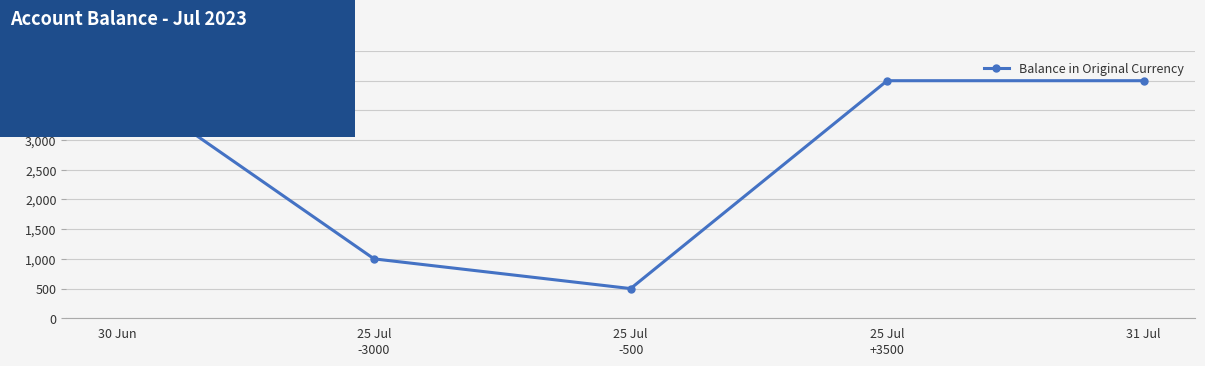

True or false: there are more than 1 points higher than both neighbors.

False